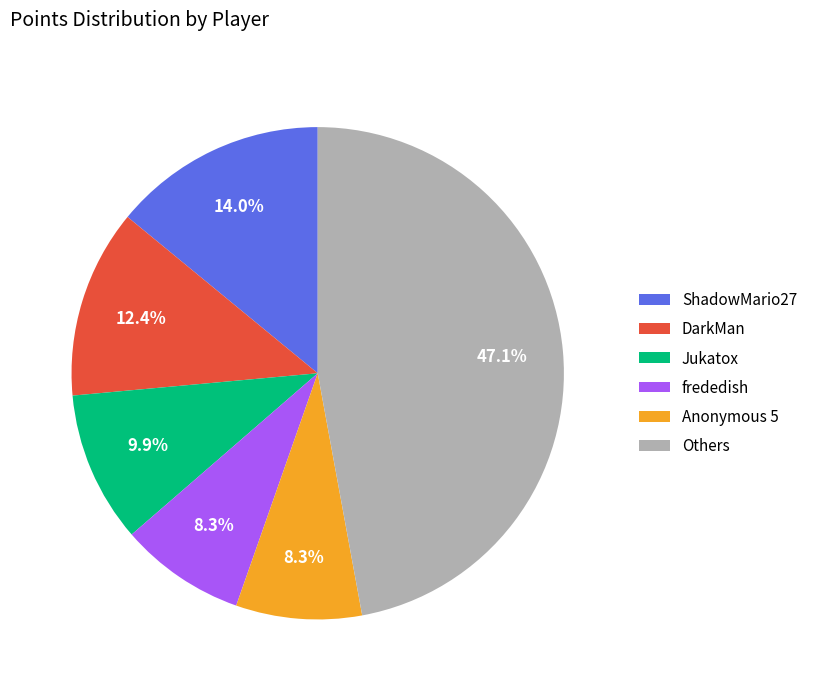

What is the ratio of the value at Jukatox to the value at DarkMan?

0.8